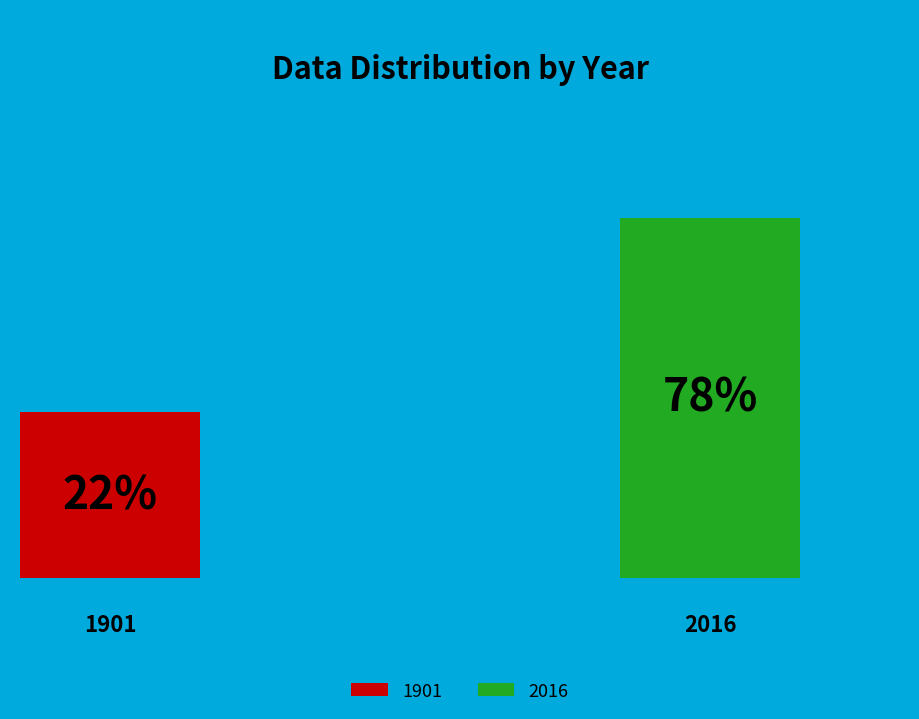

Combined, what portion of the pie is 2016 and 1901?

100.0%